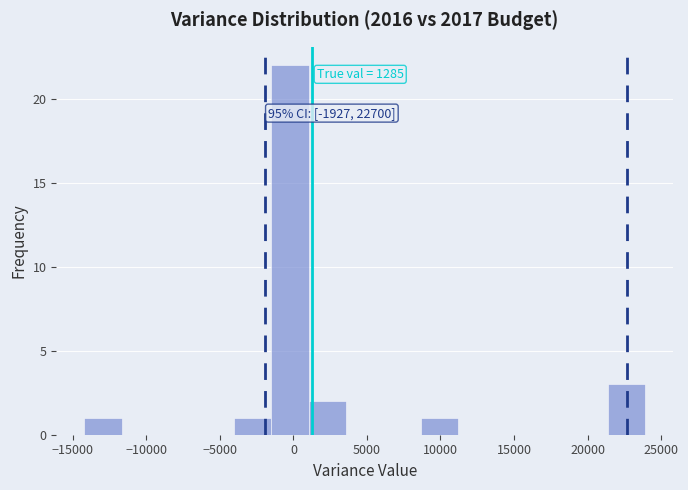

Over which range of the x-axis is the bar tallest?

-1500 to 1000